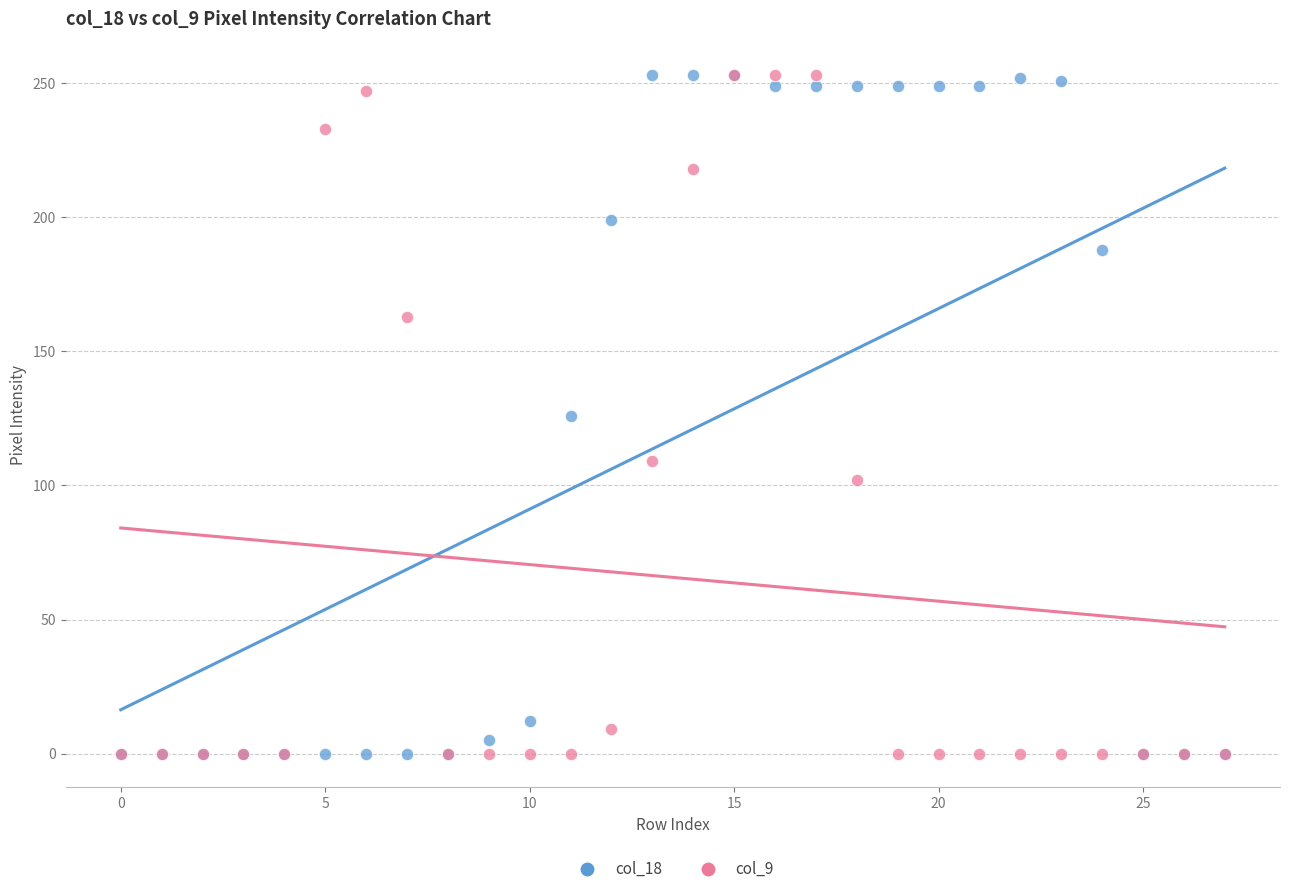

What are all the series names shown in the legend?

col_18, col_9